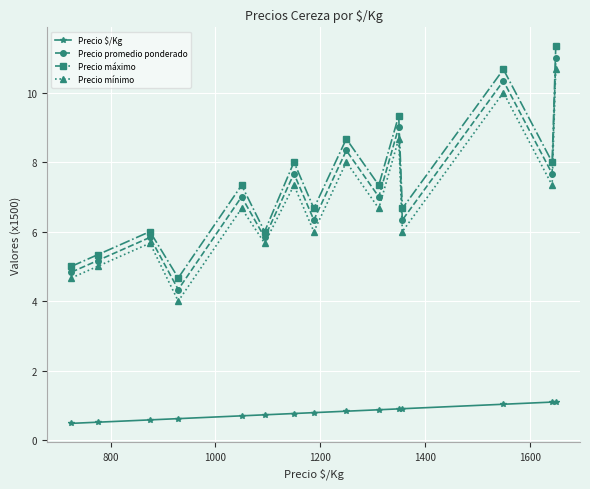

What is the value of the Precio mínimo point at the 6th from the left?

5.7